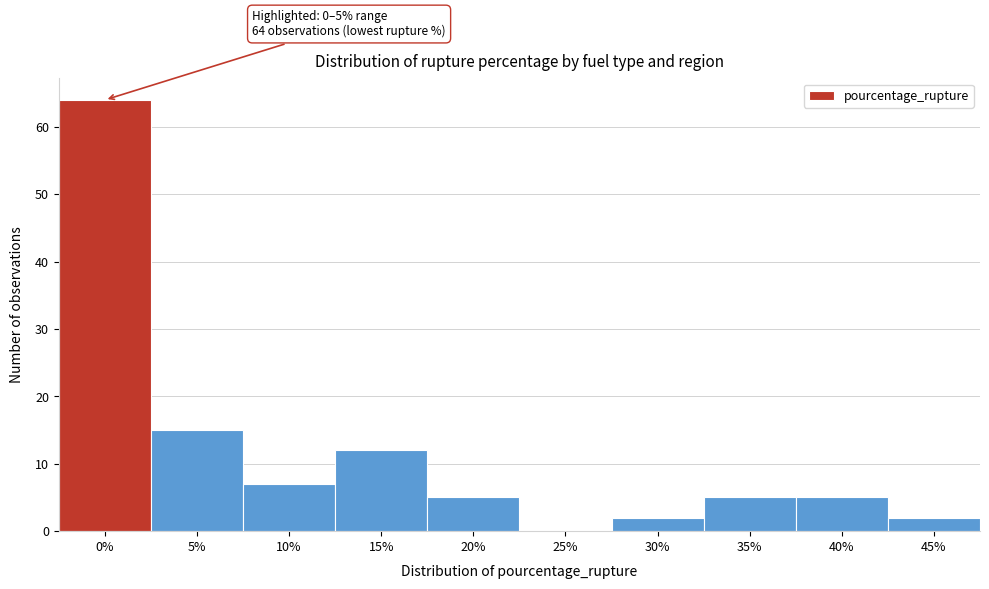

Reading left to right, transcribe all the data shown in this chart.

0%=64	5%=15	10%=7	15%=12	20%=5	25%=0	30%=2	35%=5	40%=5	45%=2